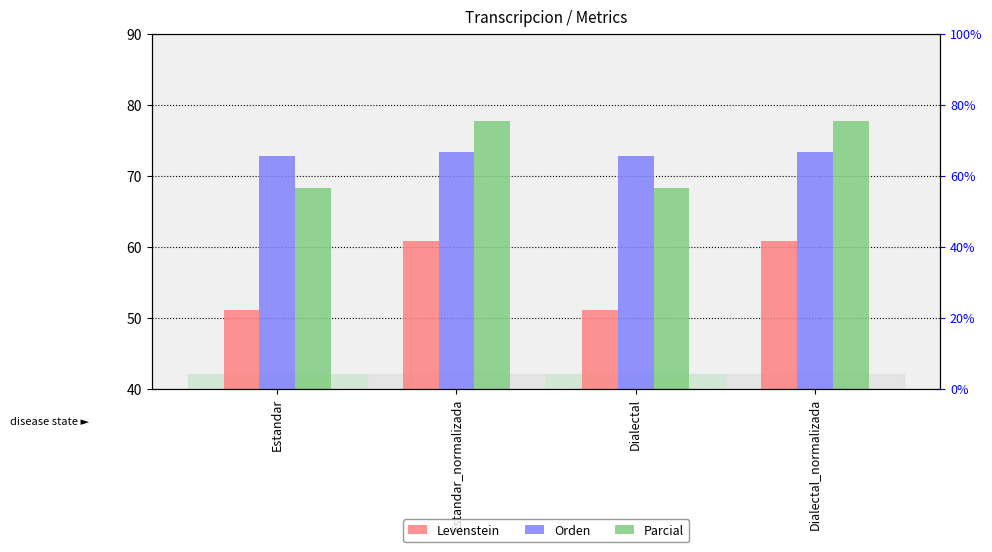

What is the label of the 2nd bar from the left?

Estandar_normalizada